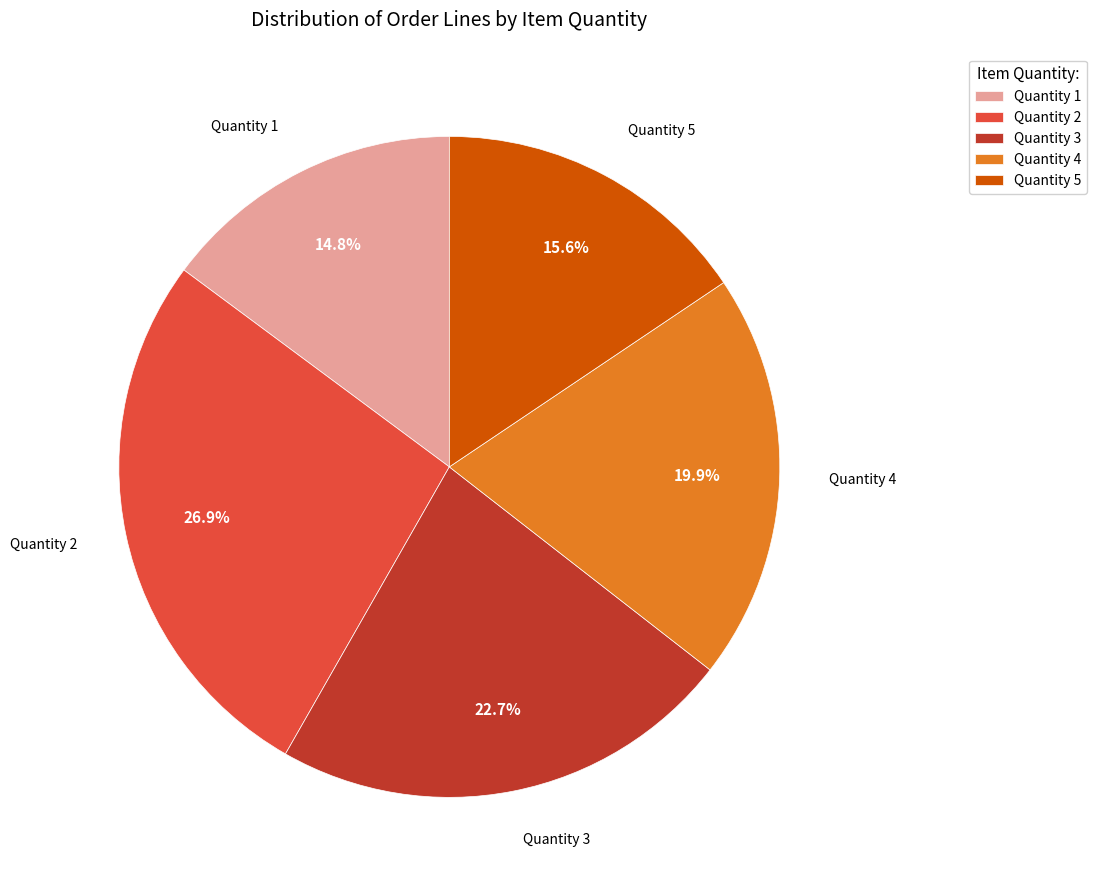

Does Quantity 5 represent more than half of the total?

No